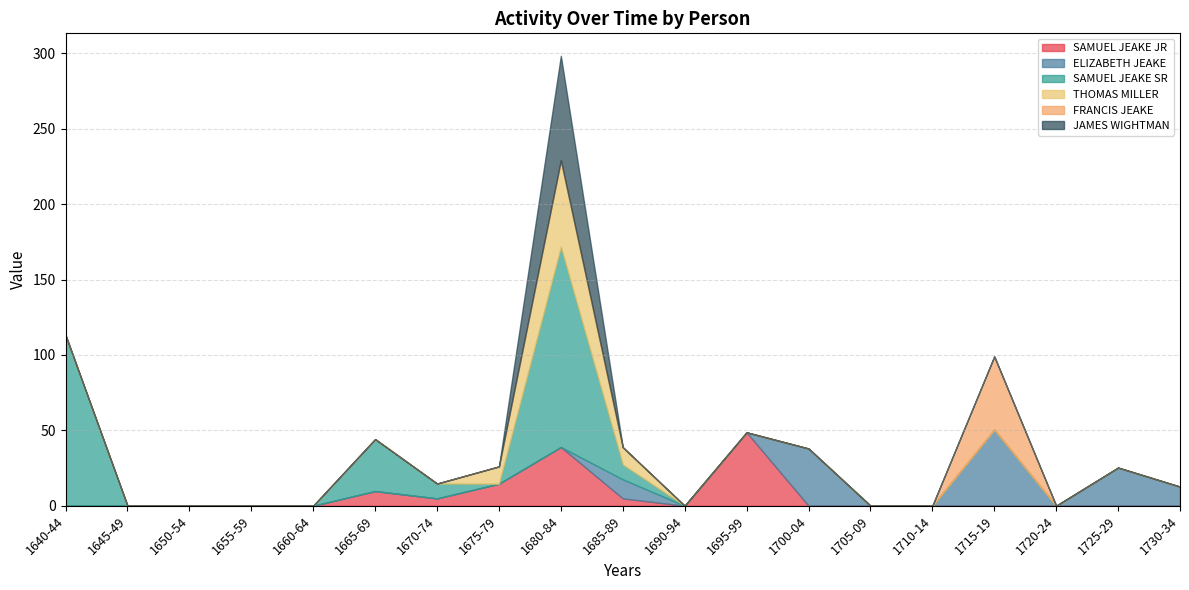

Reading left to right, extract all data points from this chart.

SAMUEL JEAKE JR: 0.0	0.0	0.0	0.0	0.0	9.7	4.9	14.6	38.9	4.9	0.0	48.7	0.0	0.0	0.0	0.0	0.0	0.0	0.0
ELIZABETH JEAKE: 0.0	0.0	0.0	0.0	0.0	0.0	0.0	0.0	0.0	12.6	0.0	0.0	37.9	0.0	0.0	50.6	0.0	25.3	12.6
SAMUEL JEAKE SR: 113.1	0.0	0.0	0.0	0.0	34.4	9.8	0.0	132.8	9.8	0.0	0.0	0.0	0.0	0.0	0.0	0.0	0.0	0.0
THOMAS MILLER: 0.0	0.0	0.0	0.0	0.0	0.0	0.0	11.5	57.4	11.5	0.0	0.0	0.0	0.0	0.0	0.0	0.0	0.0	0.0
FRANCIS JEAKE: 0.0	0.0	0.0	0.0	0.0	0.0	0.0	0.0	0.0	0.0	0.0	0.0	0.0	0.0	0.0	48.5	0.0	0.0	0.0
JAMES WIGHTMAN: 0.0	0.0	0.0	0.0	0.0	0.0	0.0	0.0	69.3	0.0	0.0	0.0	0.0	0.0	0.0	0.0	0.0	0.0	0.0